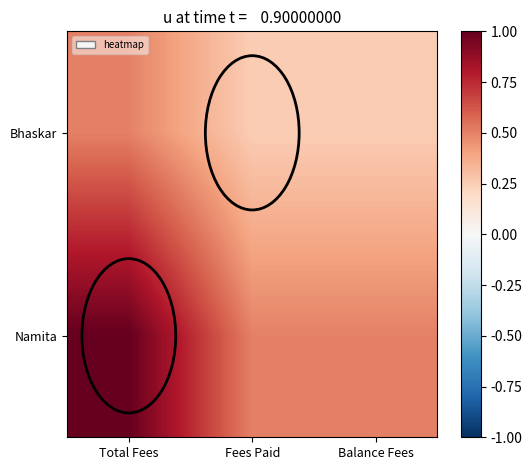

Between Total Fees and Balance Fees, which series saw the biggest shift?

Namita